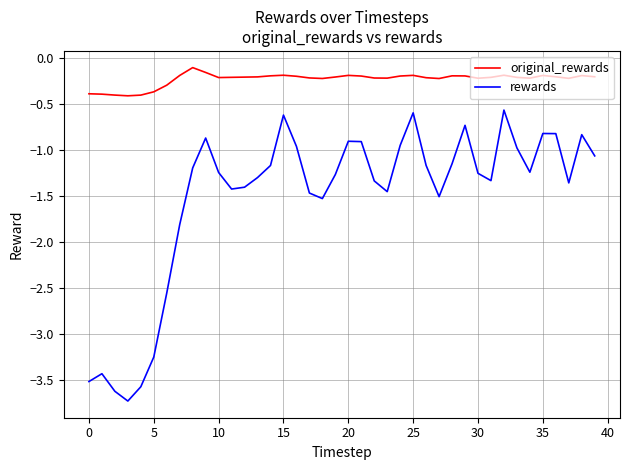

True or false: original_rewards has more than 0 interior local peaks.

True